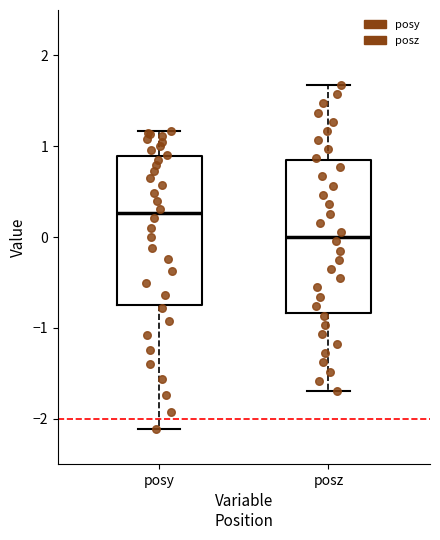

Which box's median line is the lowest?

posz